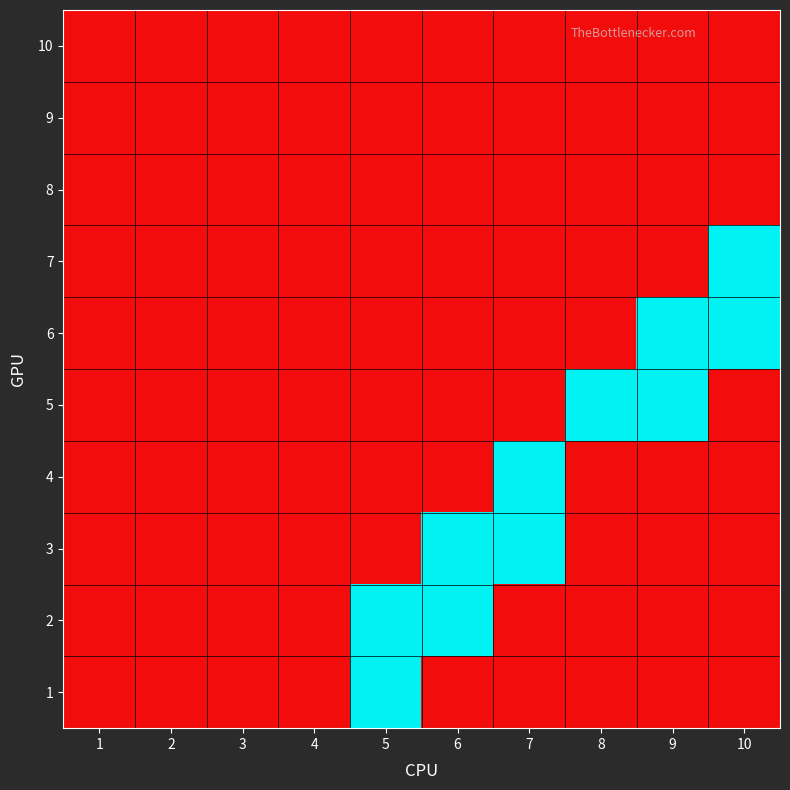

Reading left to right, what are all the values shown in this chart?

1: 1=0	2=0	3=0	4=0	5=1	6=0	7=0	8=0	9=0	10=0
2: 1=0	2=0	3=0	4=0	5=1	6=1	7=0	8=0	9=0	10=0
3: 1=0	2=0	3=0	4=0	5=0	6=1	7=1	8=0	9=0	10=0
4: 1=0	2=0	3=0	4=0	5=0	6=0	7=1	8=0	9=0	10=0
5: 1=0	2=0	3=0	4=0	5=0	6=0	7=0	8=1	9=1	10=0
6: 1=0	2=0	3=0	4=0	5=0	6=0	7=0	8=0	9=1	10=1
7: 1=0	2=0	3=0	4=0	5=0	6=0	7=0	8=0	9=0	10=1
8: 1=0	2=0	3=0	4=0	5=0	6=0	7=0	8=0	9=0	10=0
9: 1=0	2=0	3=0	4=0	5=0	6=0	7=0	8=0	9=0	10=0
10: 1=0	2=0	3=0	4=0	5=0	6=0	7=0	8=0	9=0	10=0